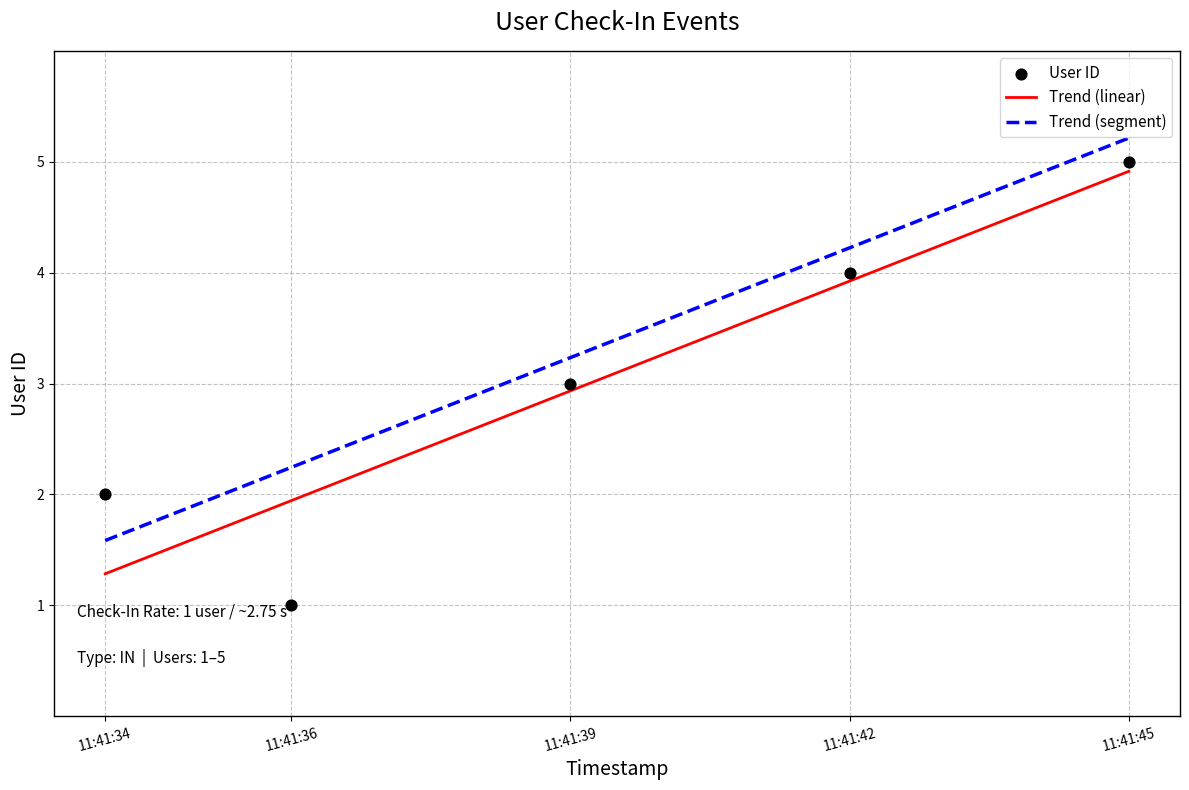

What is the lowest value of the Trend (linear) series?

1.3